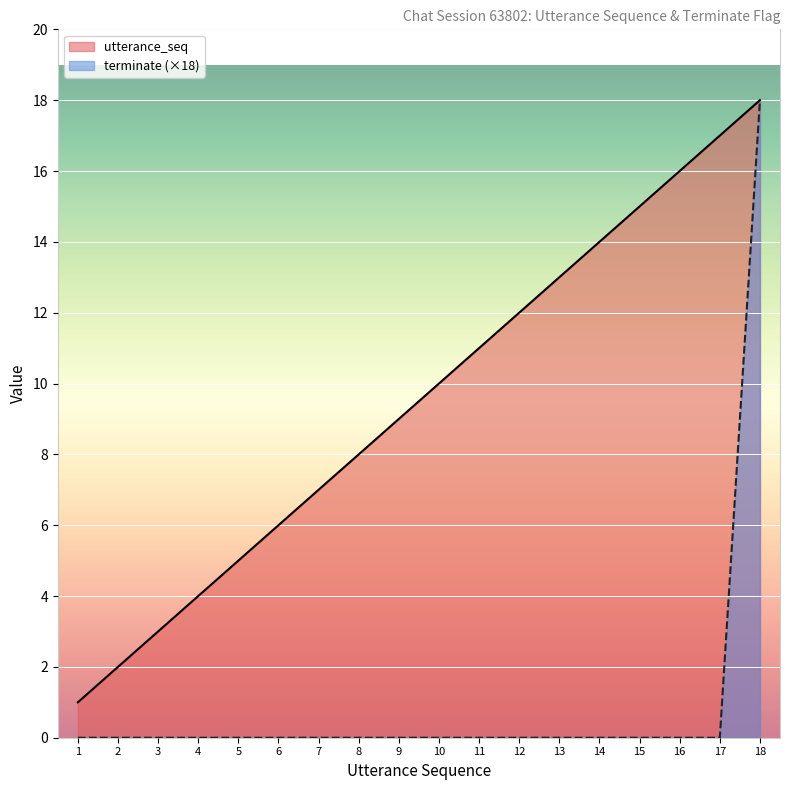

What is the difference between the maximum and minimum values in the terminate series?

18